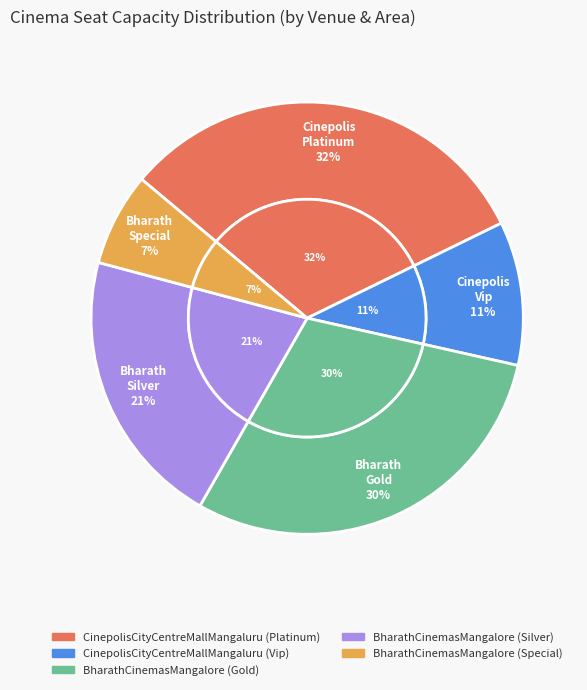

To the nearest percent, what is the difference between the BharathCinemasMangalore (Special) and BharathCinemasMangalore (Silver) slice percentages?

14%